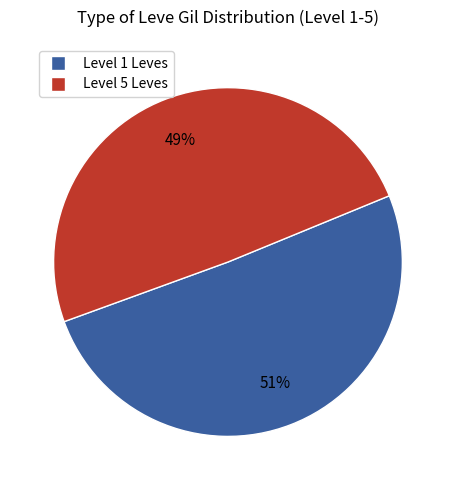

To the nearest percent, what is the average slice percentage?

50%